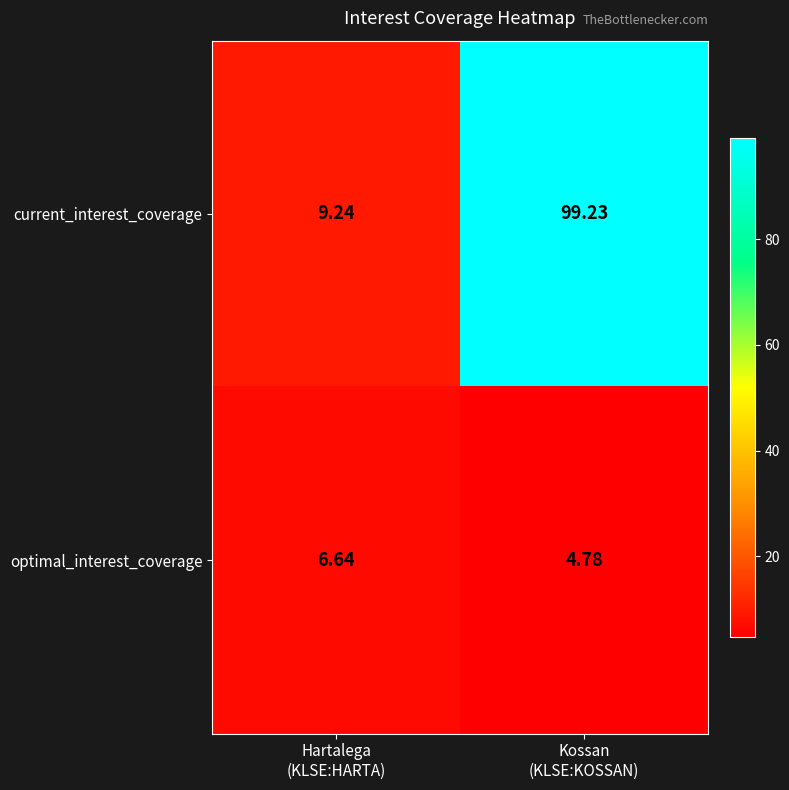

Rank the series by their maximum value, from highest to lowest.

current_interest_coverage, optimal_interest_coverage